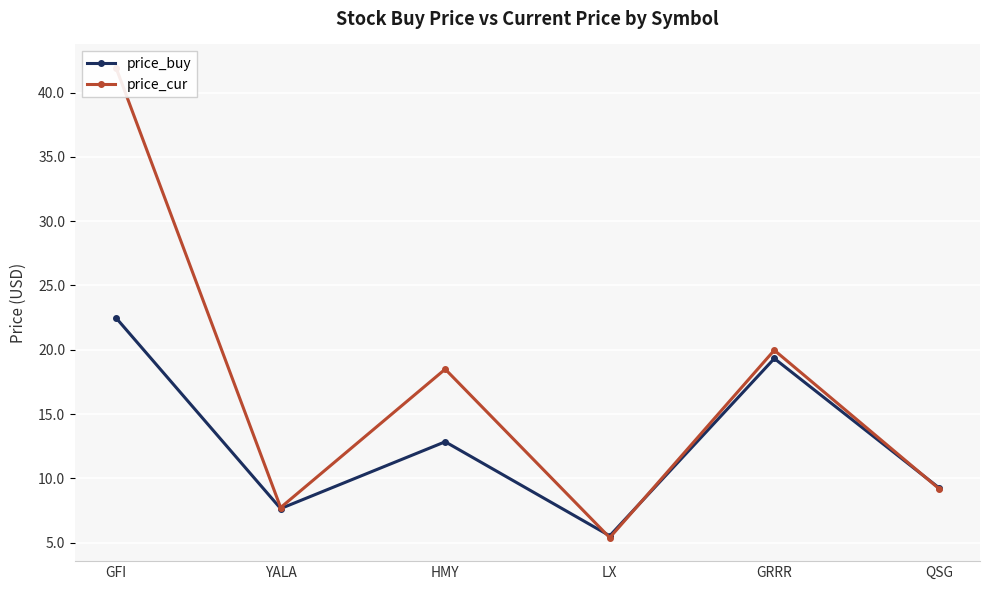

What are all the series names shown in the legend?

price_buy, price_cur